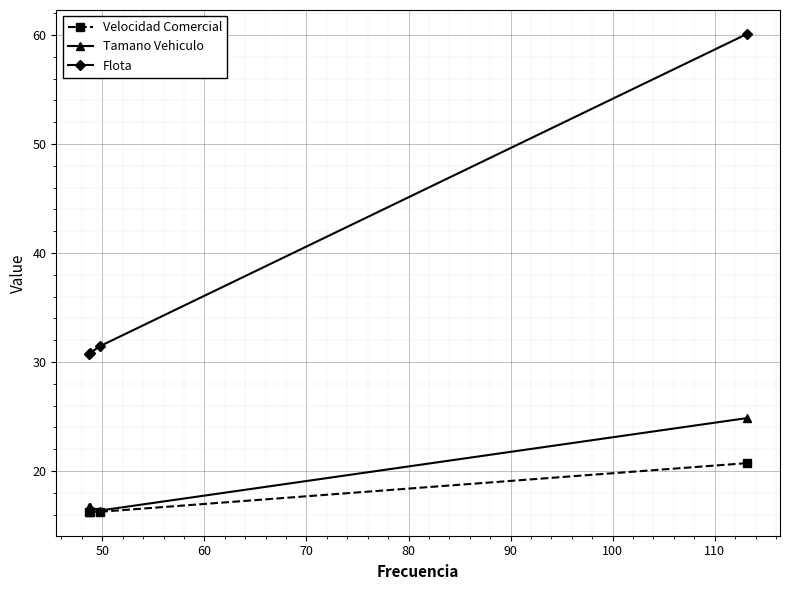

What is the difference between the second highest and minimum values in the Tamano Vehiculo series?

0.3